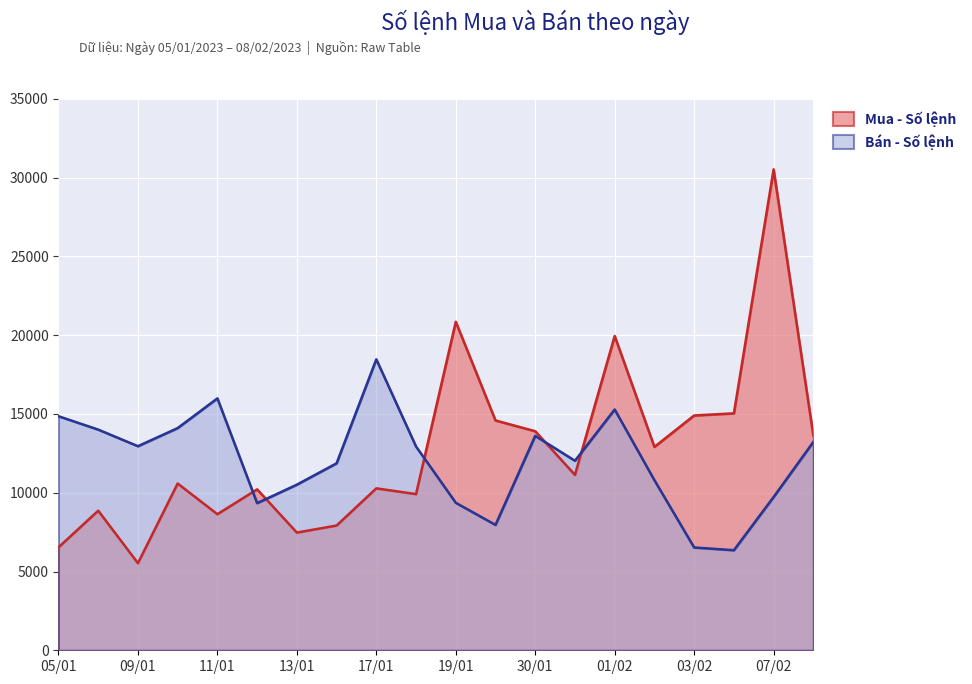

What is the maximum value shown in the chart?

30527